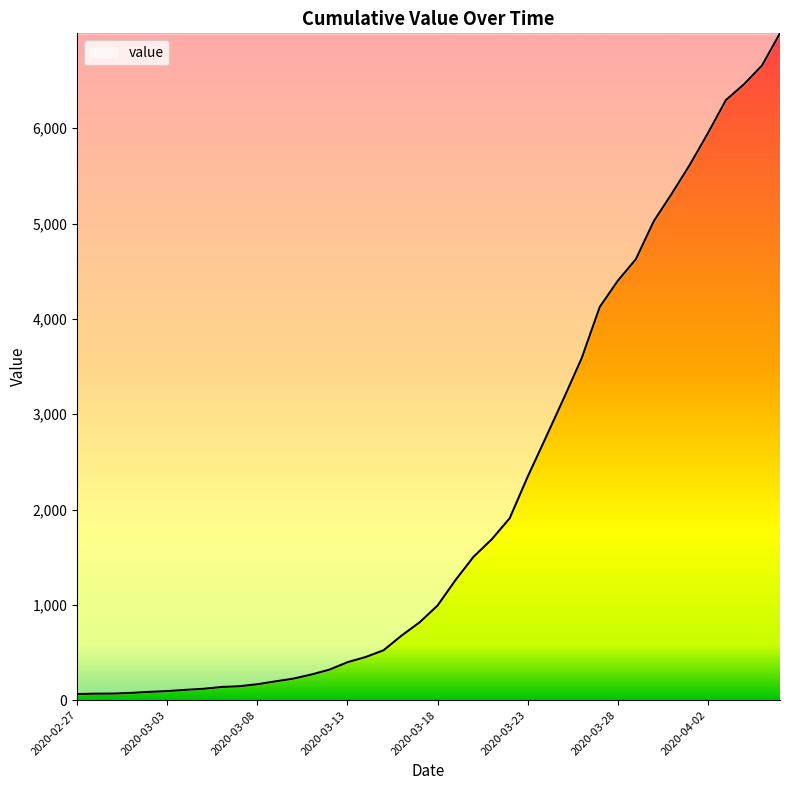

What is the difference between the maximum and minimum values?

6931